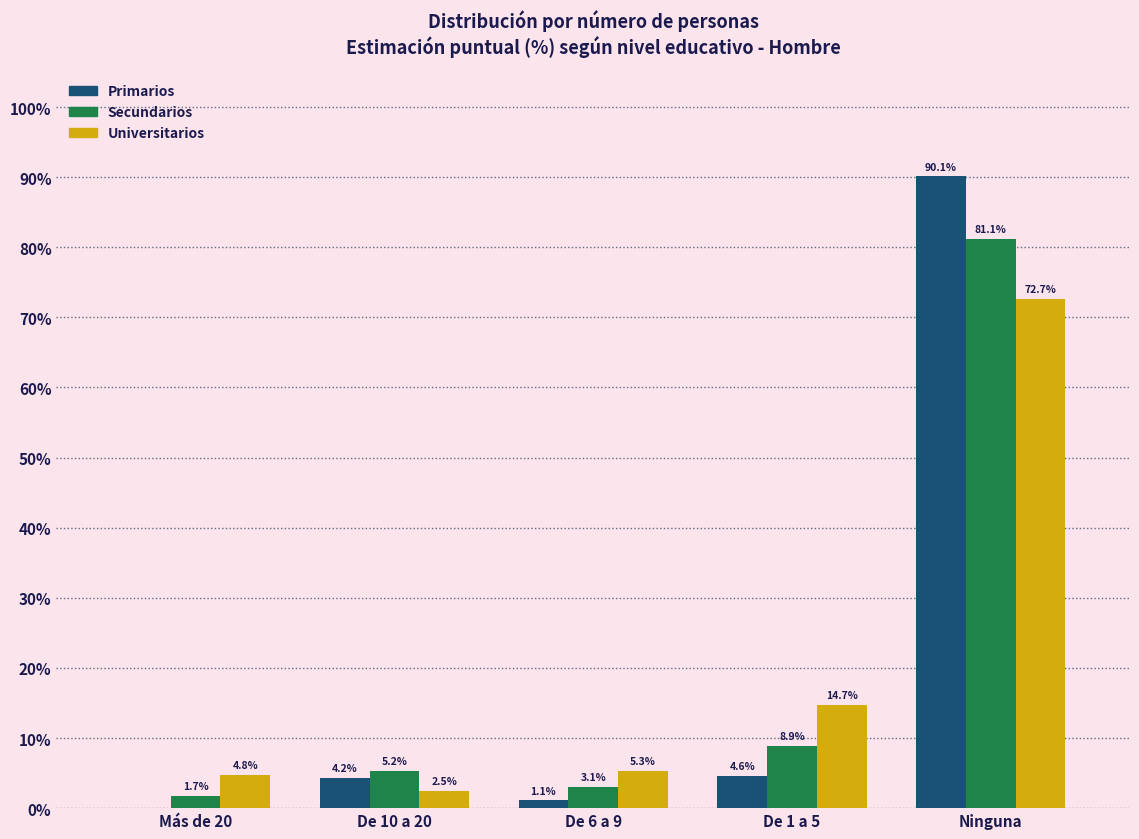

At which label does Primarios reach its peak?

Ninguna